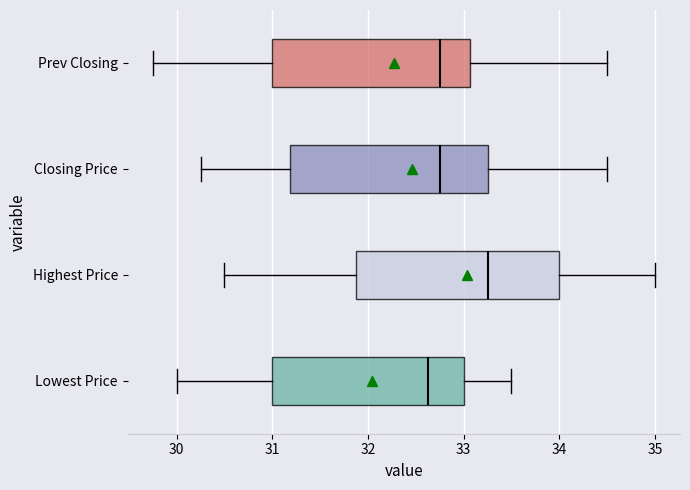

Which box's median line is the furthest to the right?

Highest Price